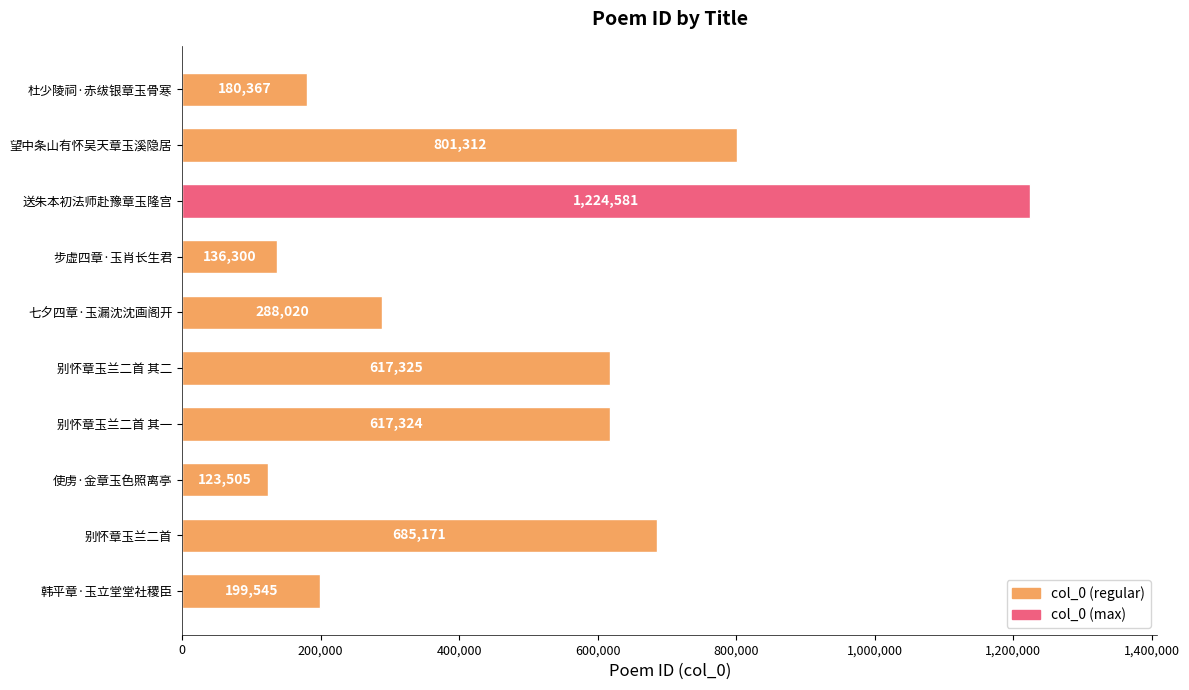

Does the chart contain any negative values?

No